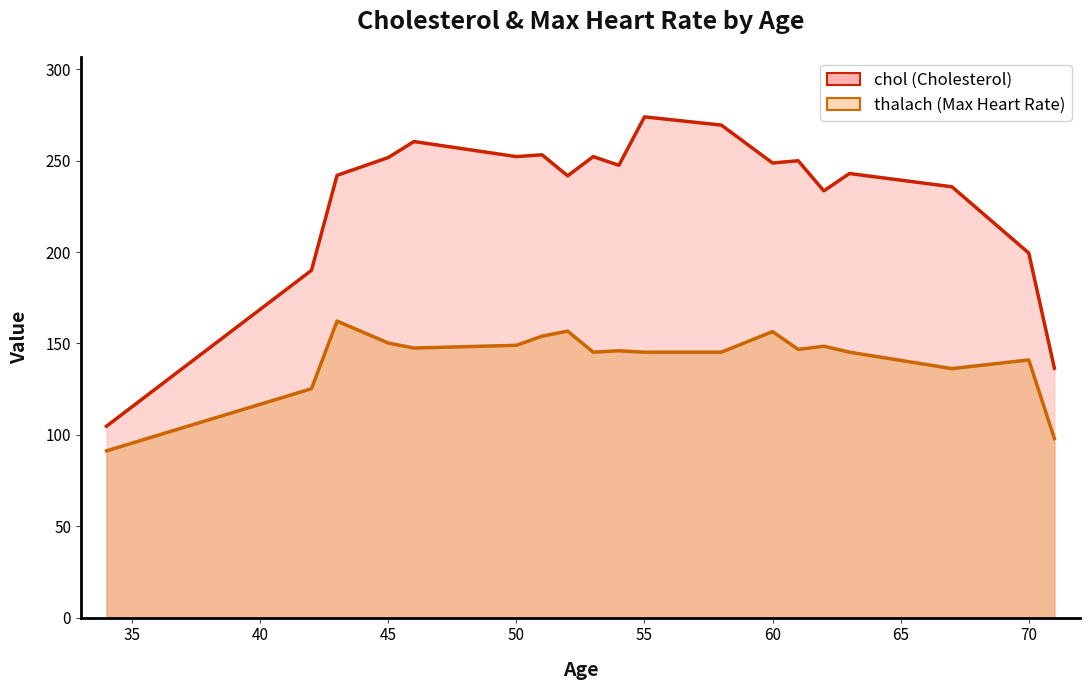

How many lines are shown in the chart?

2